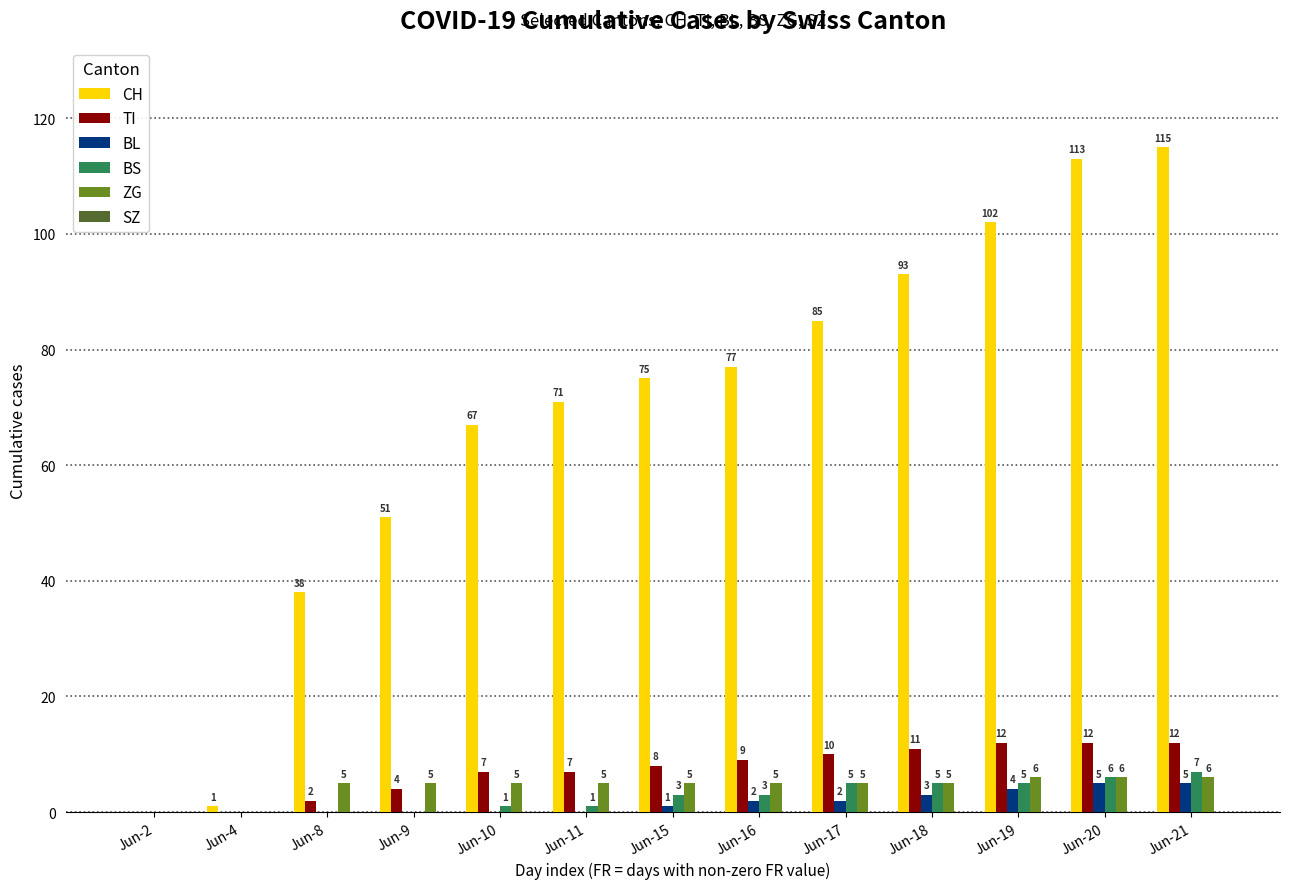

At which category is the sum across all series the highest?

Jun-21